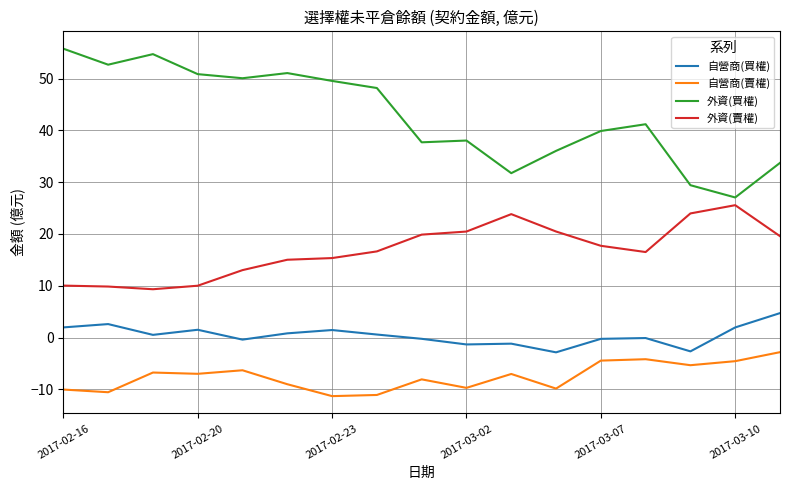

Which series has the largest range (max minus min)?

外資(買權)